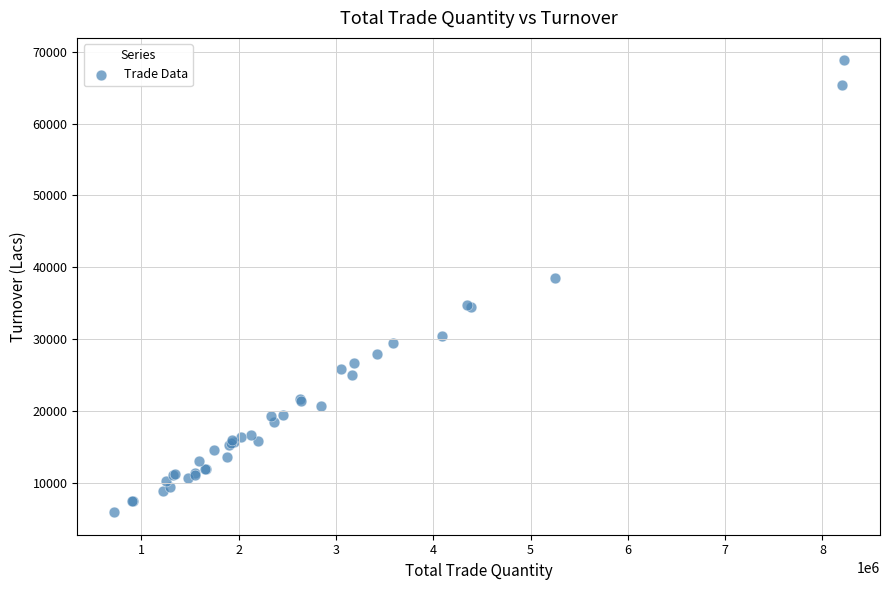

What Y value in the scatter plot is closest to 37333?

38436.4